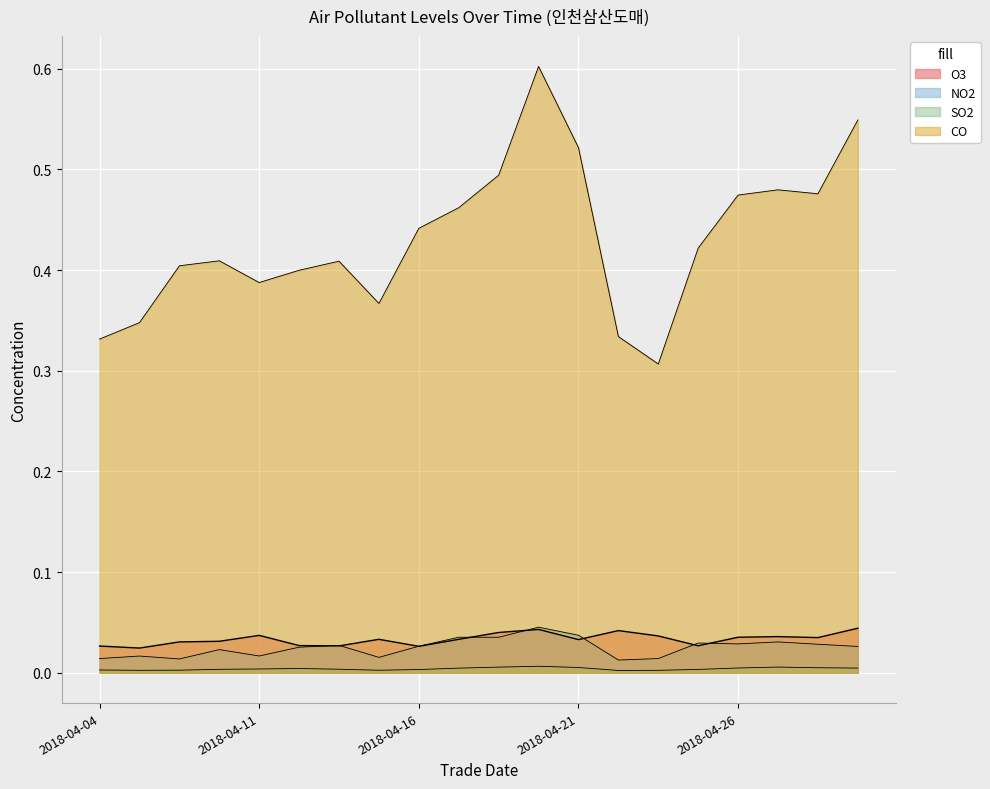

What is the minimum value for CO?

0.3